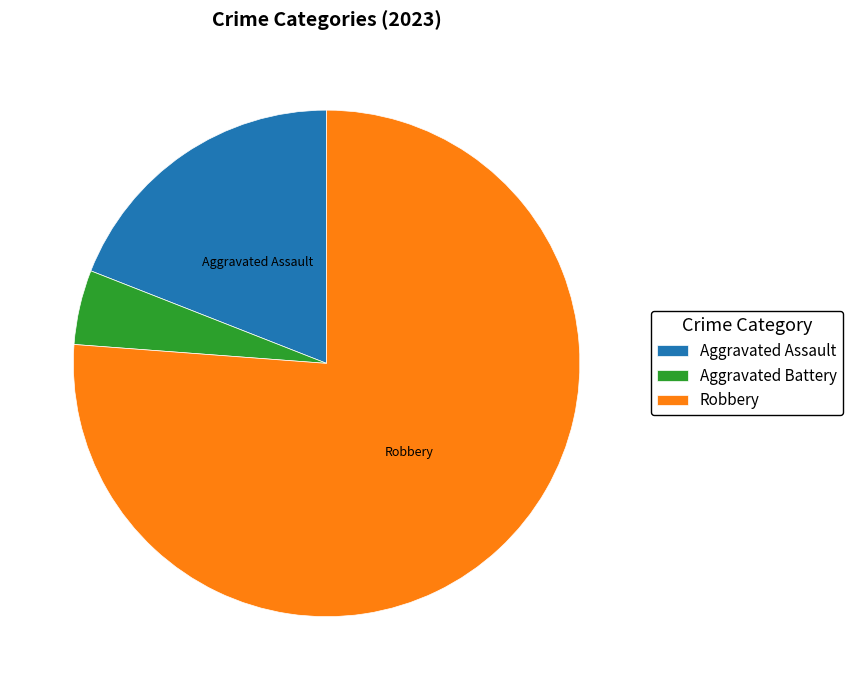

Count the number of slices in the pie.

3